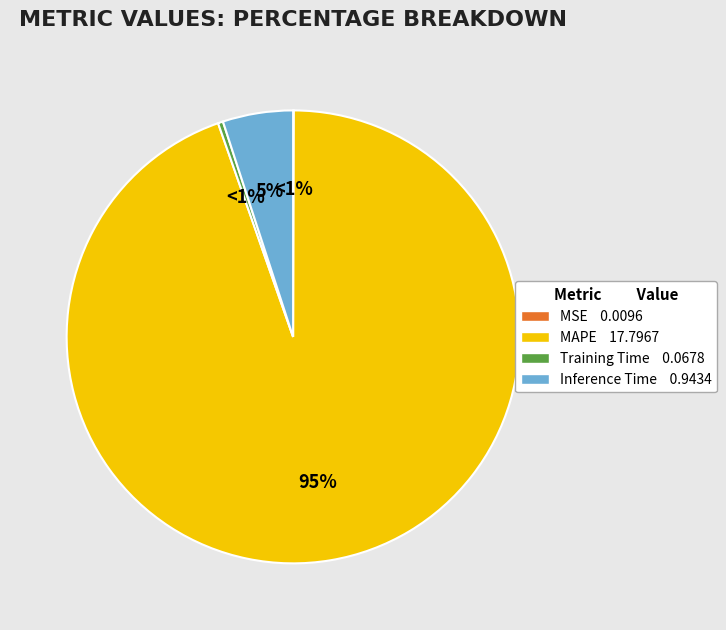

How much of the chart is everything except Training Time?

99.6%